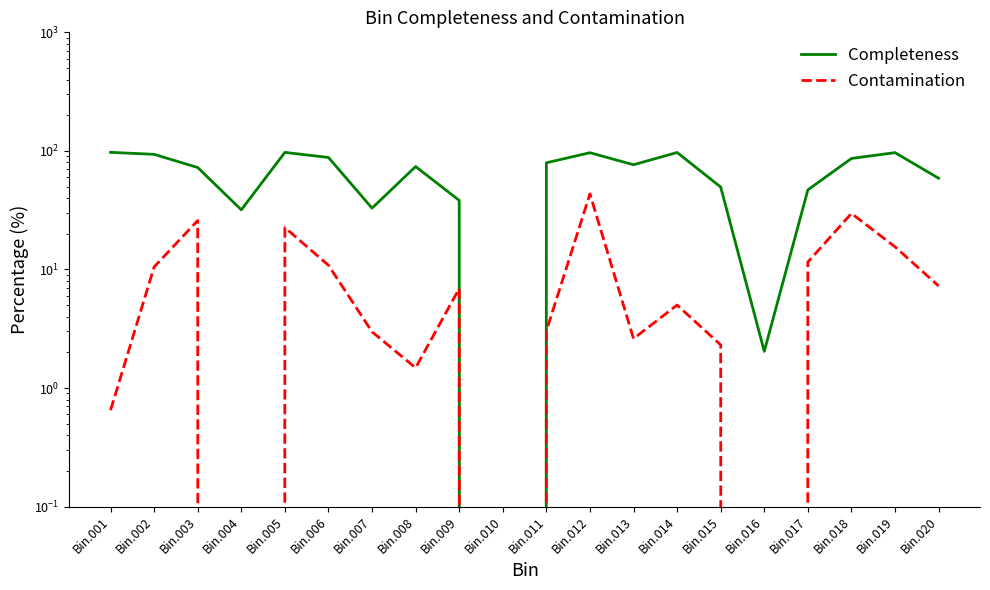

The value of Completeness at Bin.006 is 88.0. True or false?

True